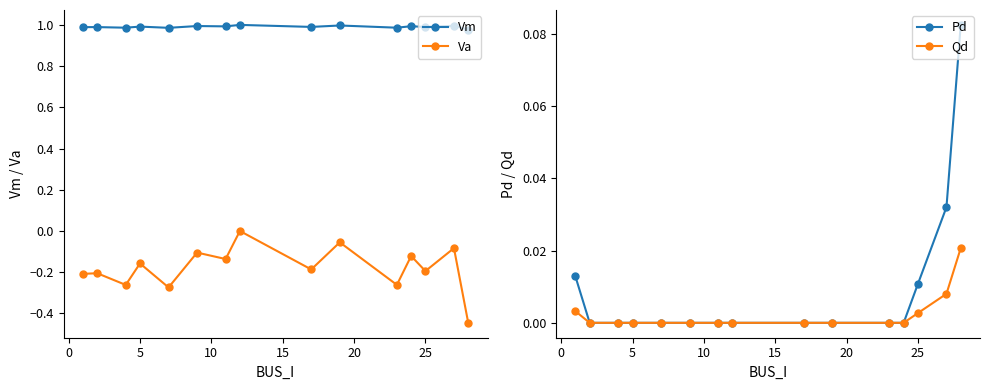

Reading left to right, transcribe all the data shown in this chart.

Vm: 1.0	1.0	1.0	1.0	1.0	1.0	1.0	1.0	1.0	1.0	1.0	1.0	1.0	1.0	1.0
Va: -0.2	-0.2	-0.3	-0.2	-0.3	-0.1	-0.1	0.0	-0.2	-0.1	-0.3	-0.1	-0.2	-0.1	-0.4
Pd: 0.0	0.0	0.0	0.0	0.0	0.0	0.0	0.0	0.0	0.0	0.0	0.0	0.0	0.0	0.1
Qd: 0.0	0.0	0.0	0.0	0.0	0.0	0.0	0.0	0.0	0.0	0.0	0.0	0.0	0.0	0.0